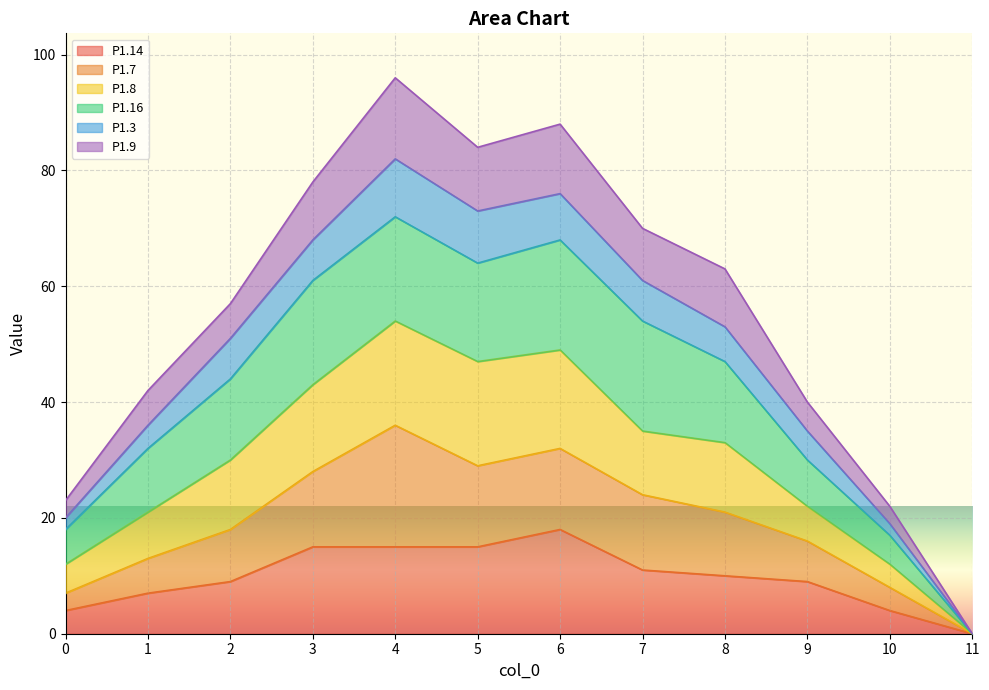

What is the value of the P1.14 point at the 9th from the left?

10